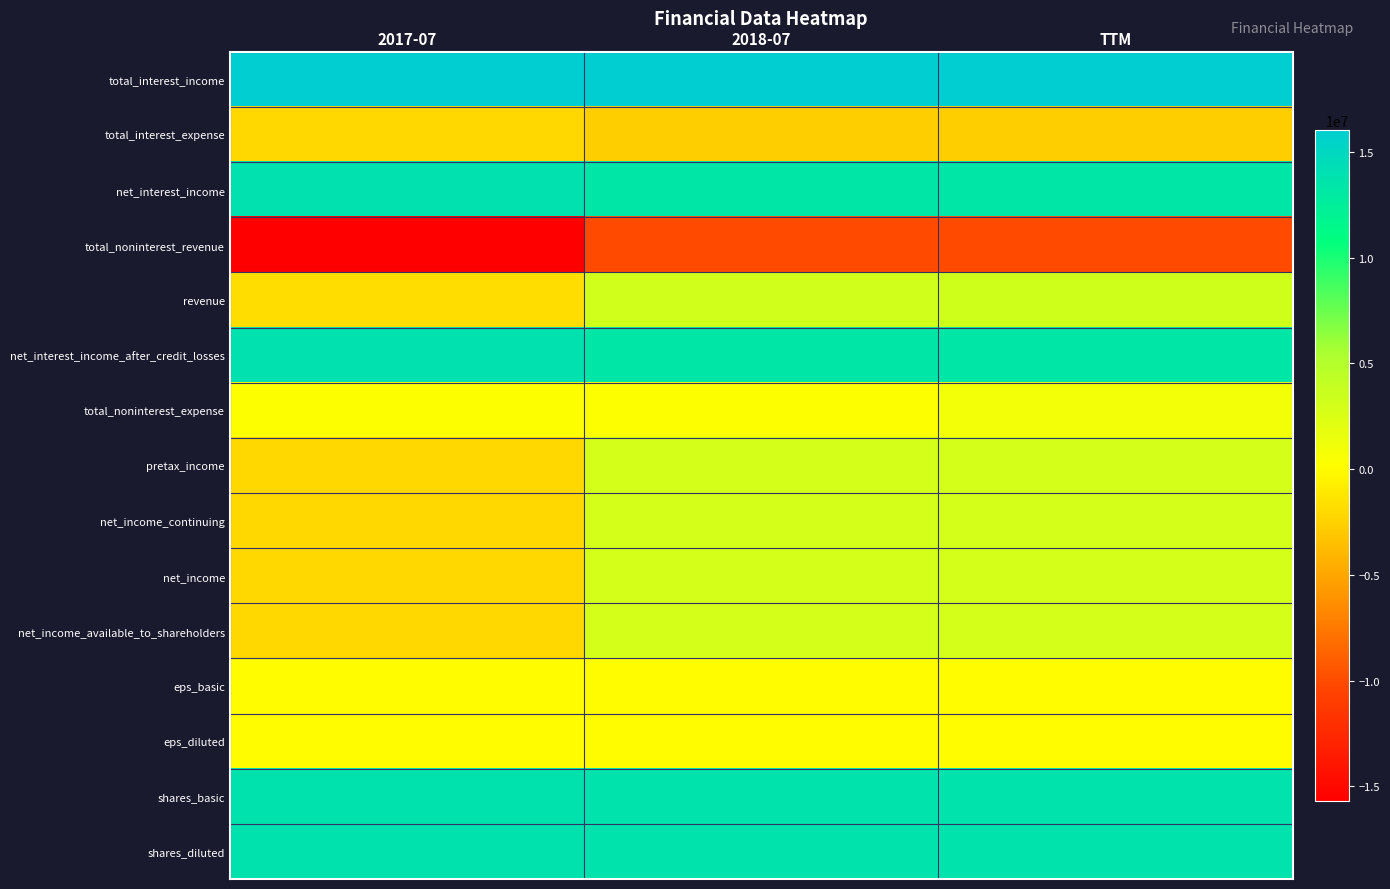

What value does the net_income_continuing series have at TTM?

3014000.0